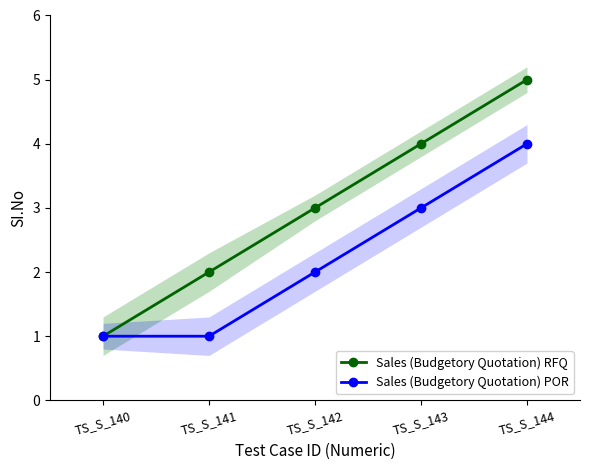

Which category has the highest value across all series?

TS_S_144